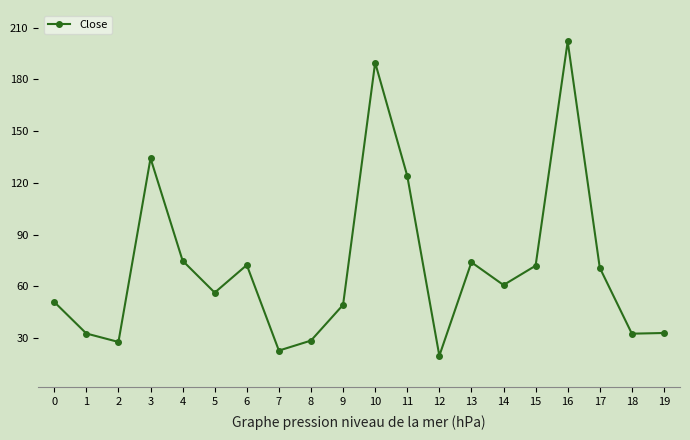

Does the chart have visible grid lines?

No